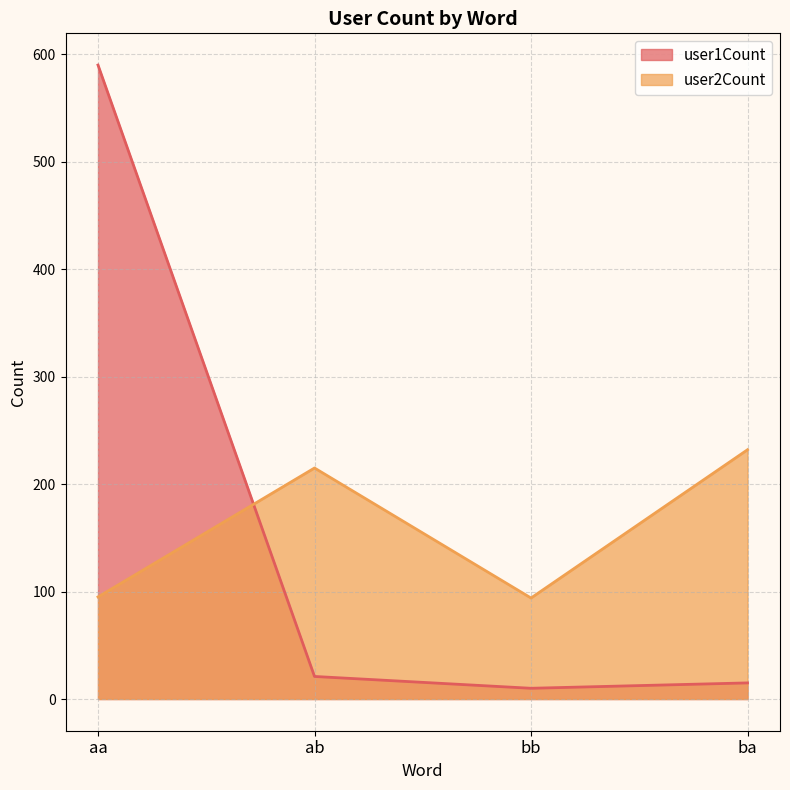

What is the label of the 1st point from the left?

aa